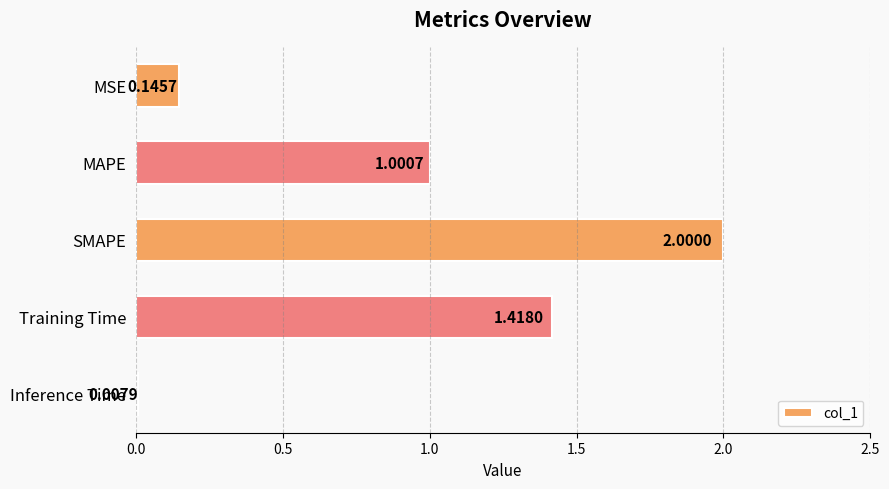

Rank the categories by value from highest to lowest.

SMAPE, Training Time, MAPE, MSE, Inference Time